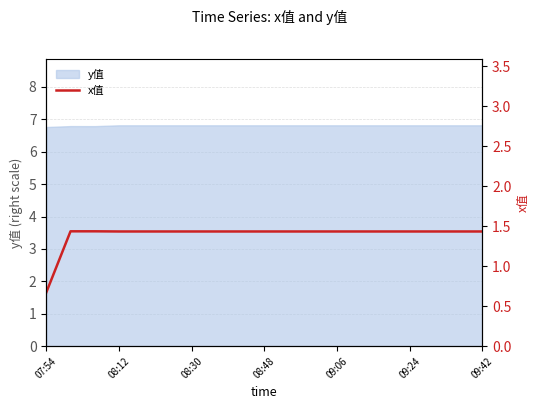

What is the maximum value for y值?

6.8